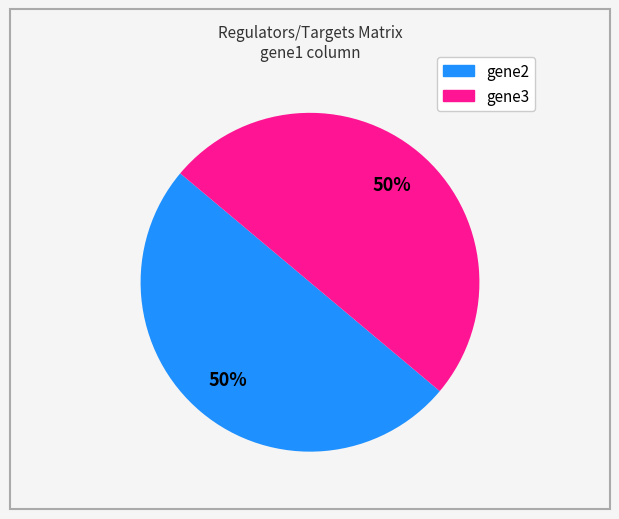

To the nearest percent, what is the average slice percentage?

50%